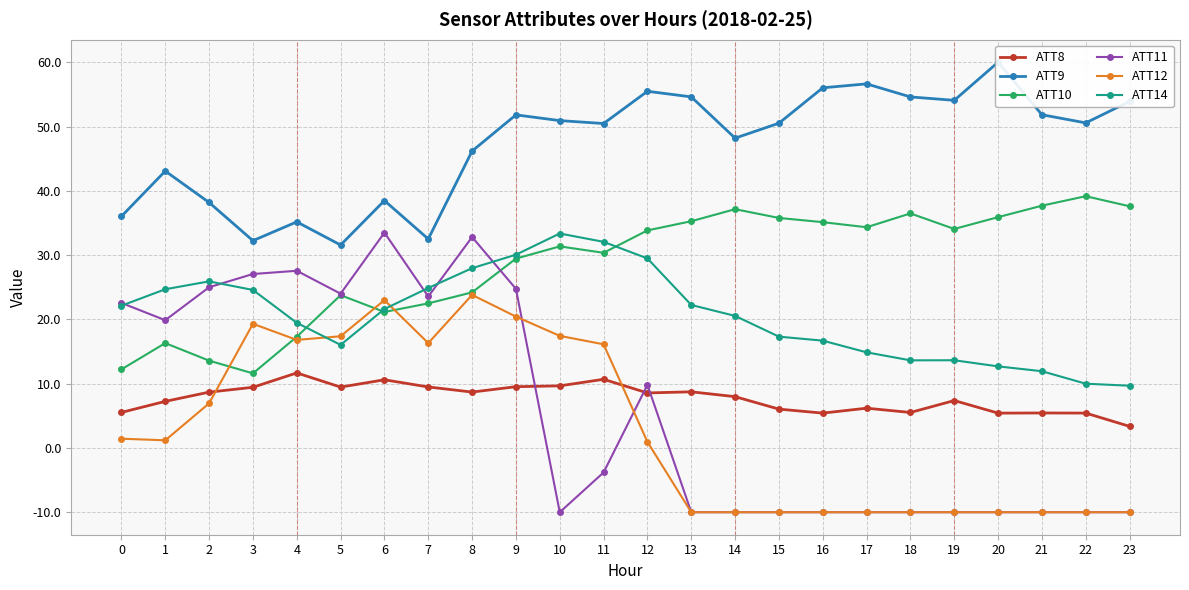

Is it true that ATT8 equals 8.7 at 2?

True